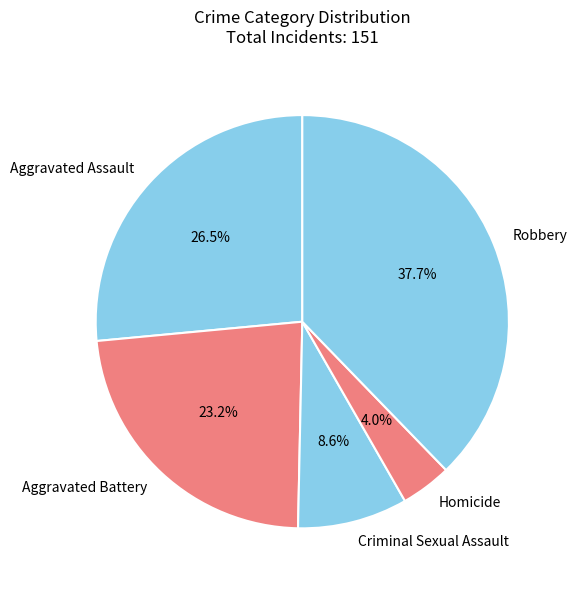

Which slice is the largest?

Robbery